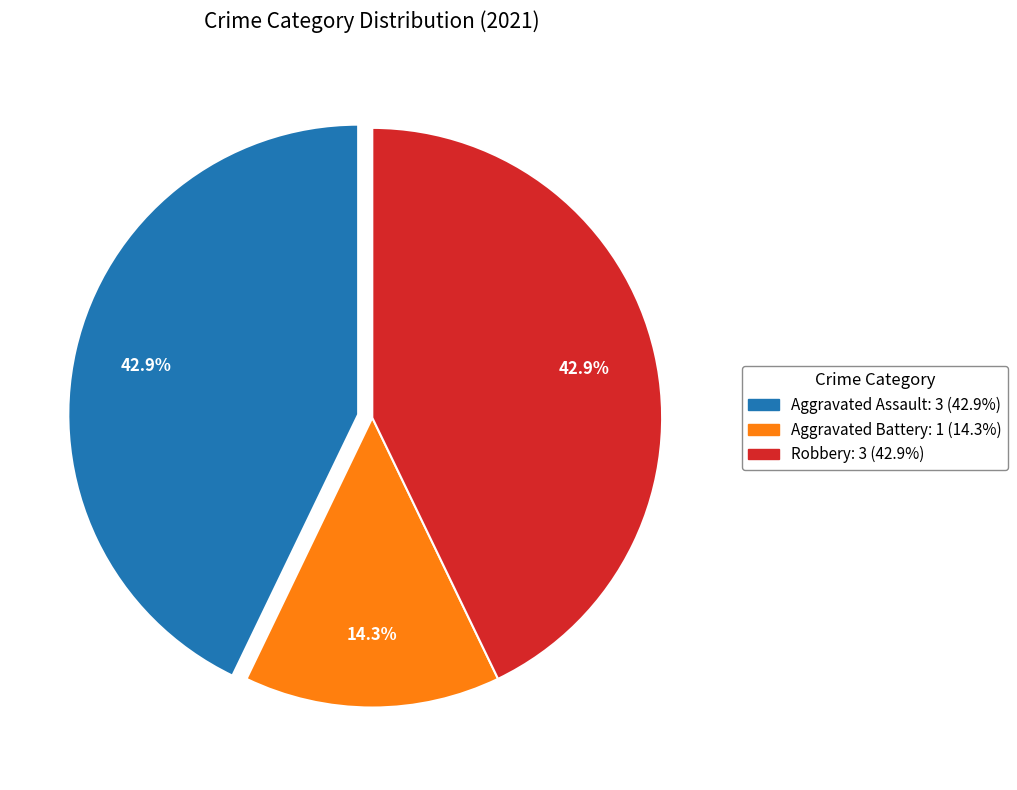

How many segments does this pie chart have?

3